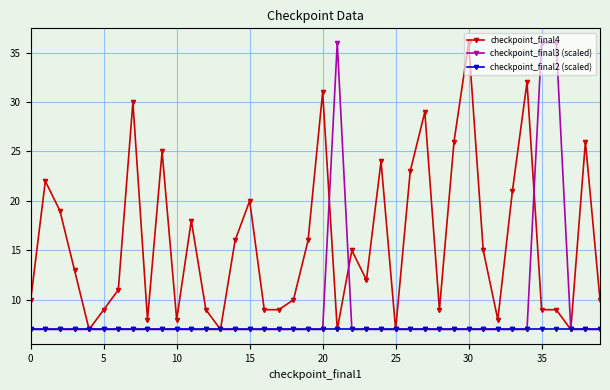

Does the chart have visible grid lines?

Yes